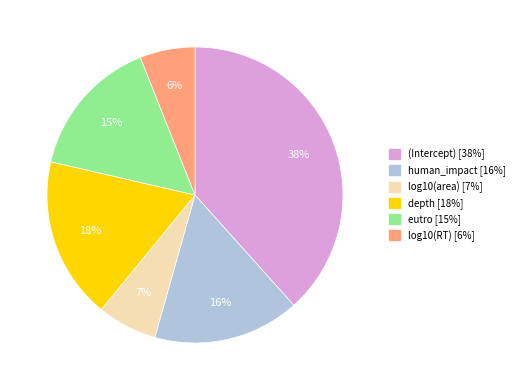

Between human_impact and (Intercept), which is larger?

(Intercept)